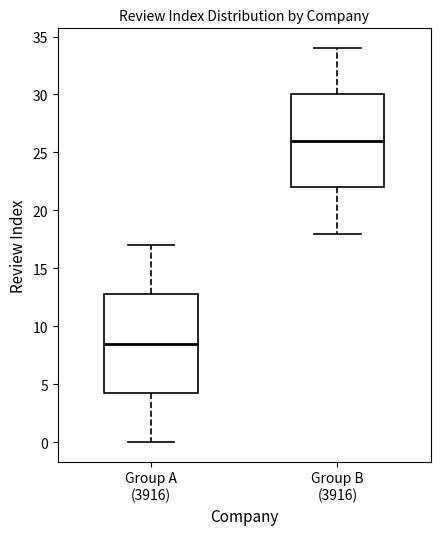

Comparing the boxes themselves (not the whiskers), which one is the tallest?

Group A (3916)